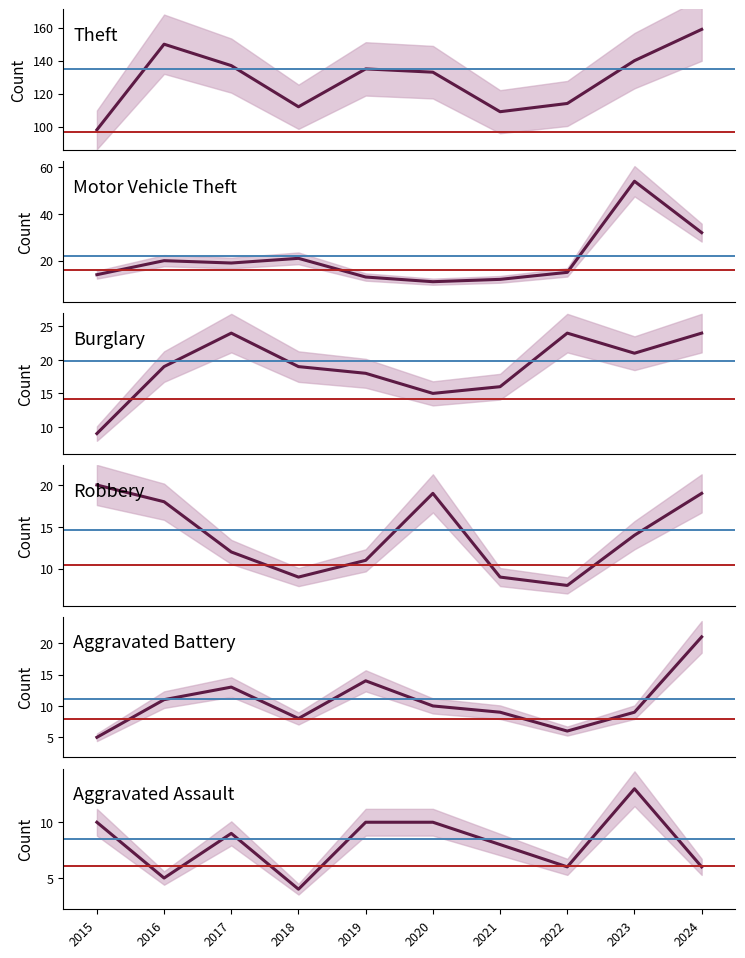

What is the minimum value for Burglary?

9